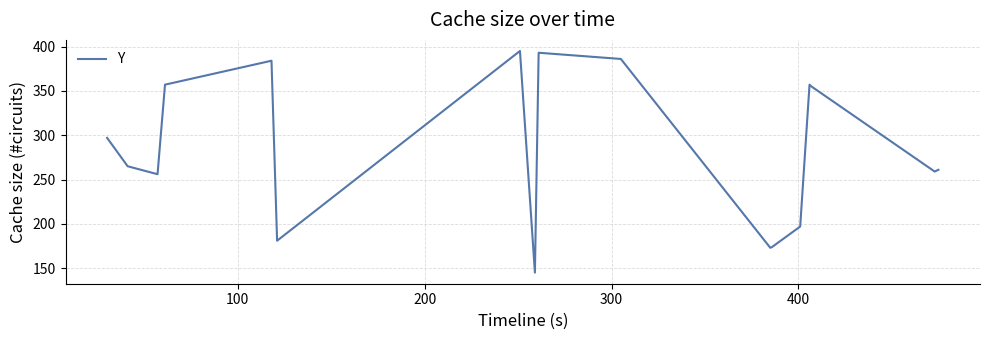

What is the greatest value displayed?

395